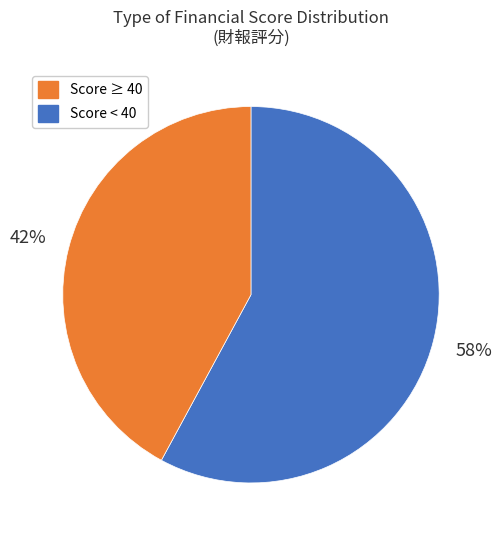

Does any single category account for the majority?

Yes